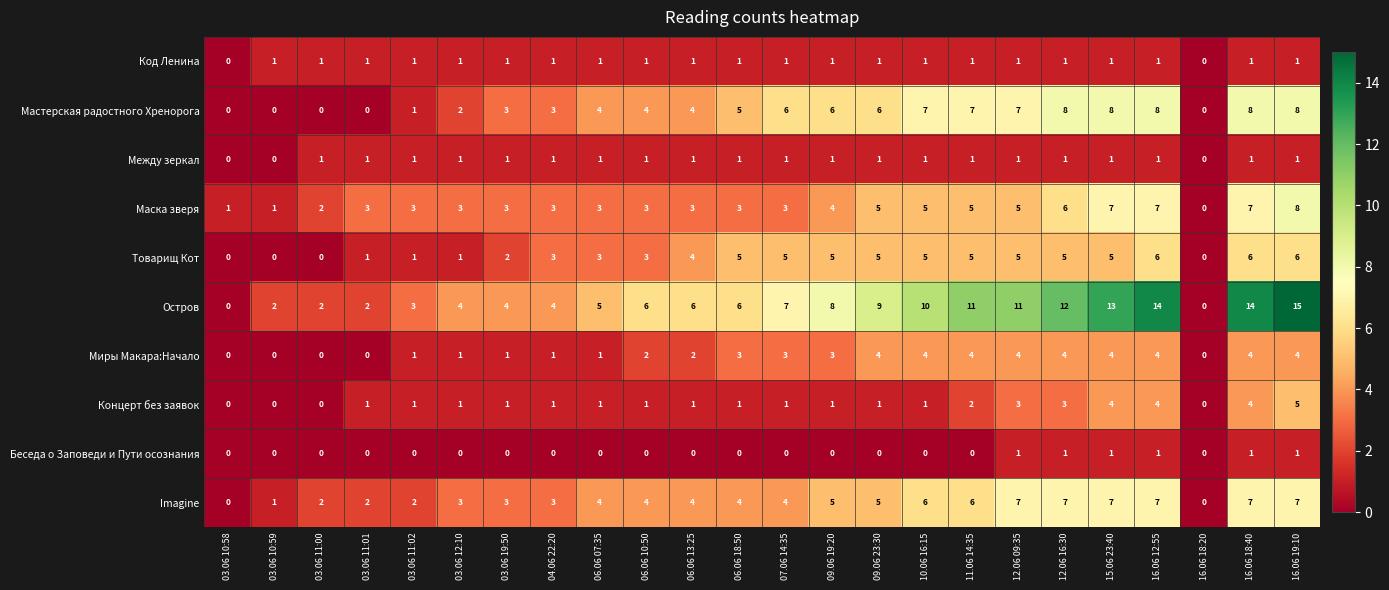

What is the difference between the Imagine values at 06.06 07:35 and 16.06 19:10?

3